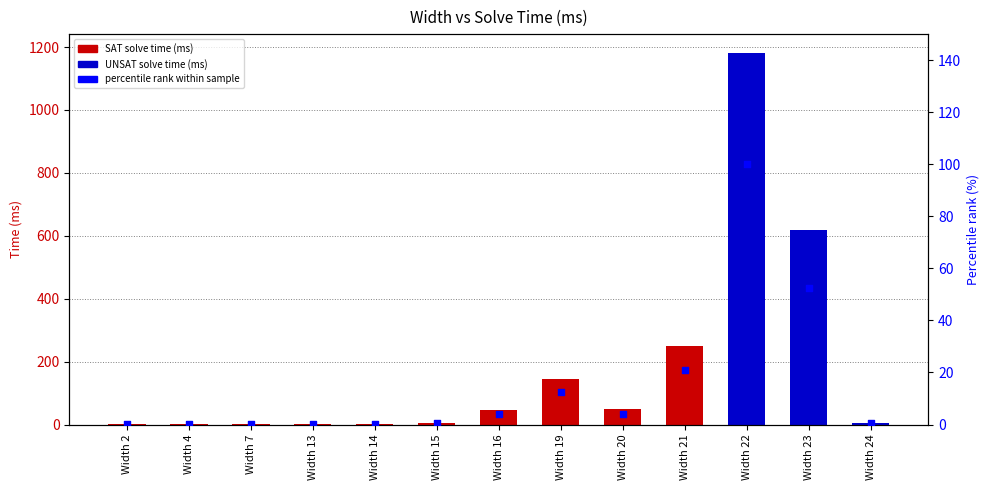

Which has a higher value, Width 20 or Width 19?

Width 19